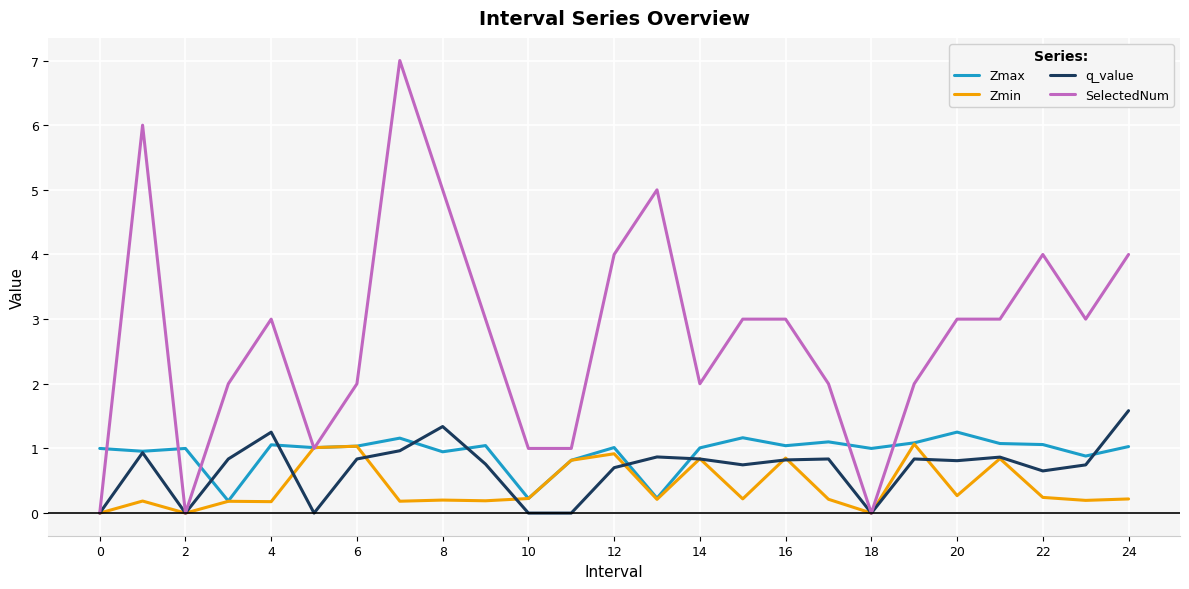

What is the maximum value for SelectedNum?

7.0